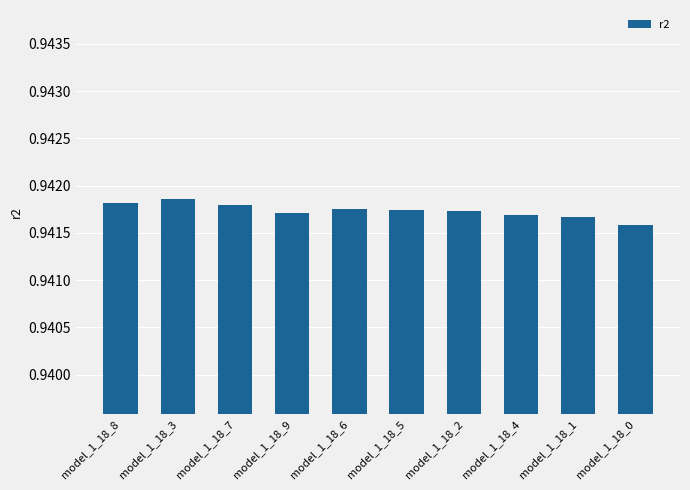

What is the sum of all values?

9.4